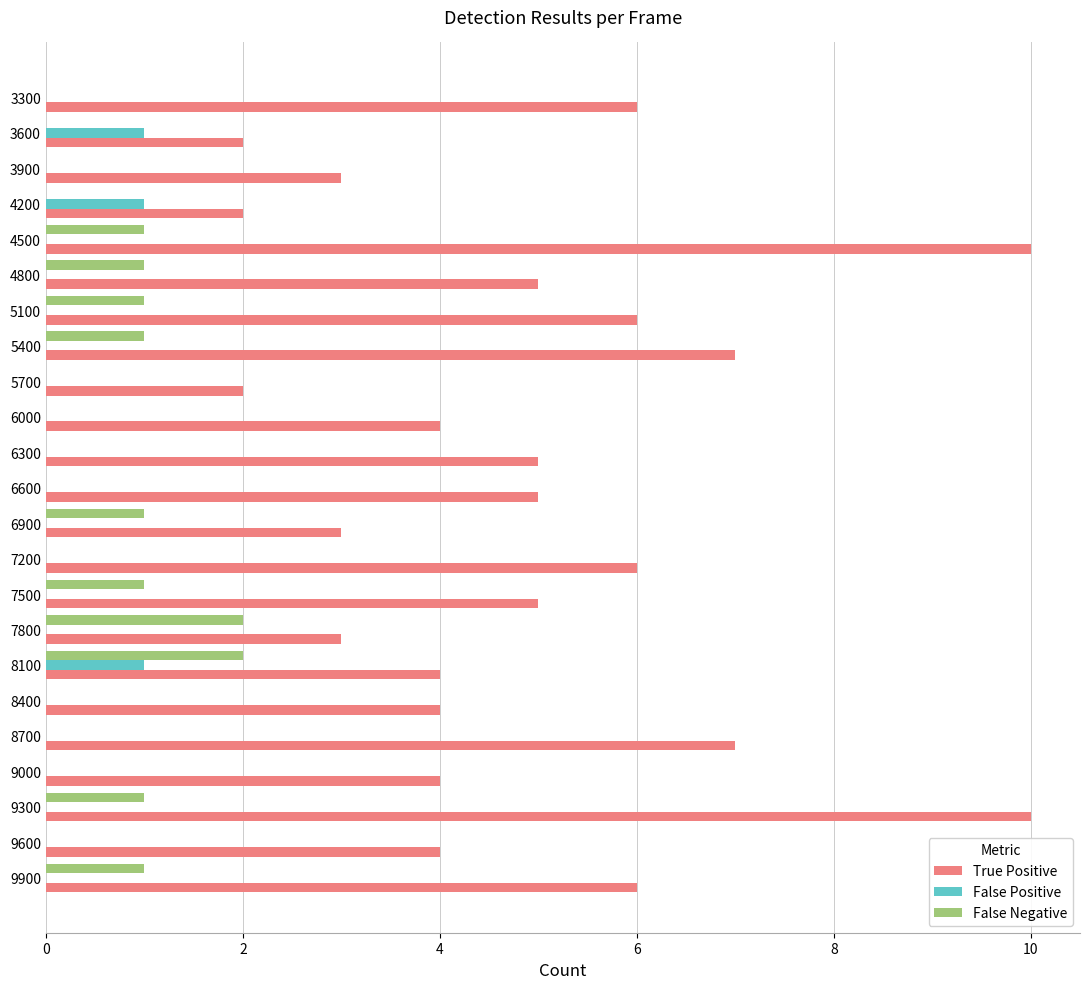

Is it true that False Positive equals 0 at 5400?

True